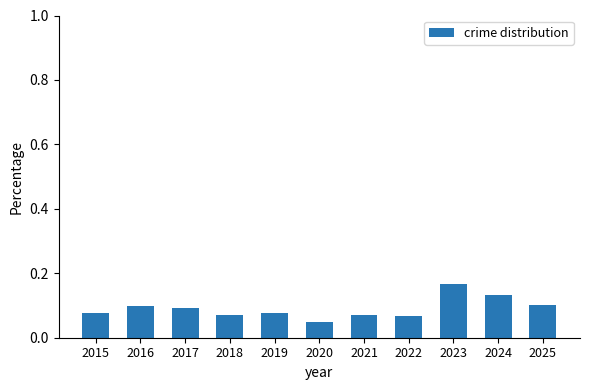

What is the change in value from 2016 to 2023?

+0.1